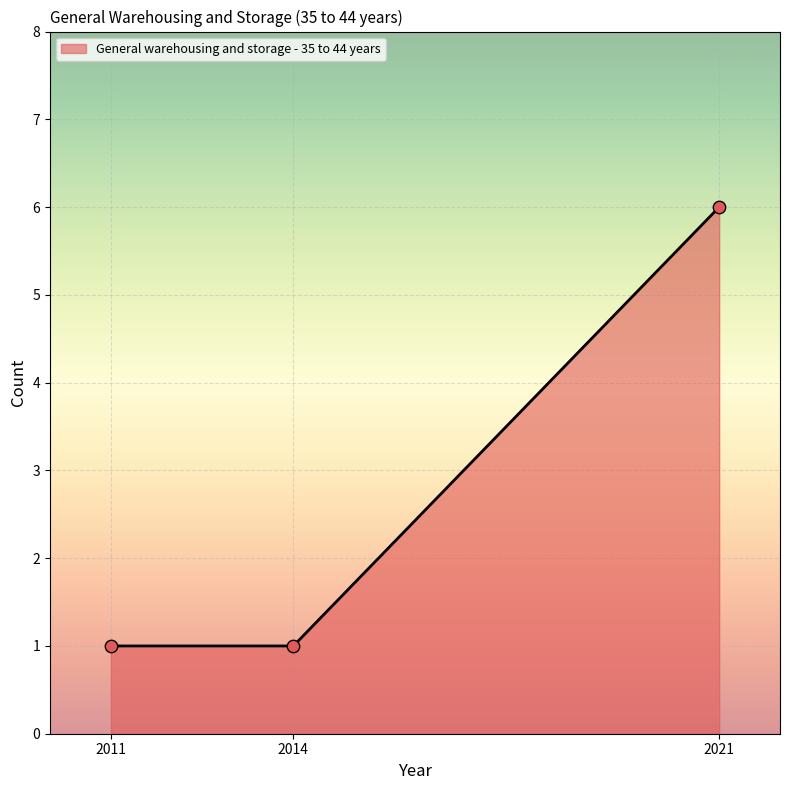

Approximately how many times larger is the value at 2021 compared to 2011?

6.0